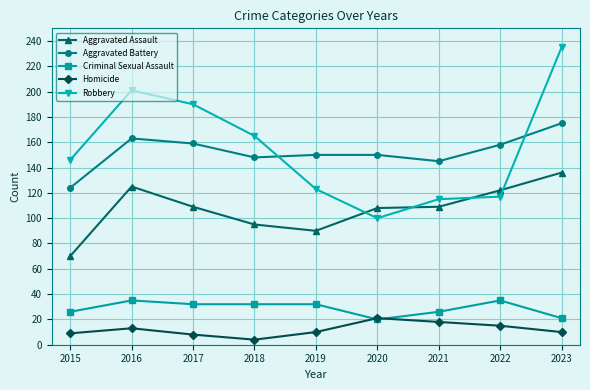

Which series has the widest spread of values?

Robbery